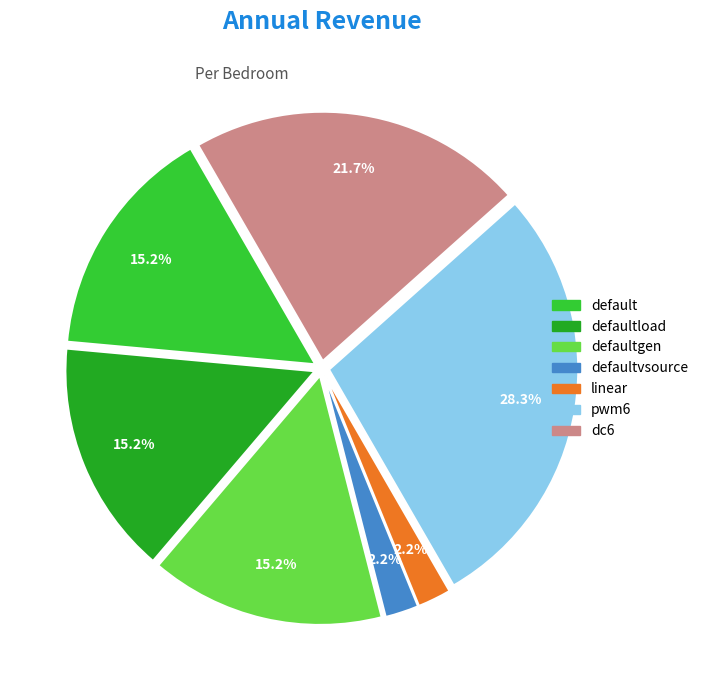

Is there a majority slice in this chart?

No